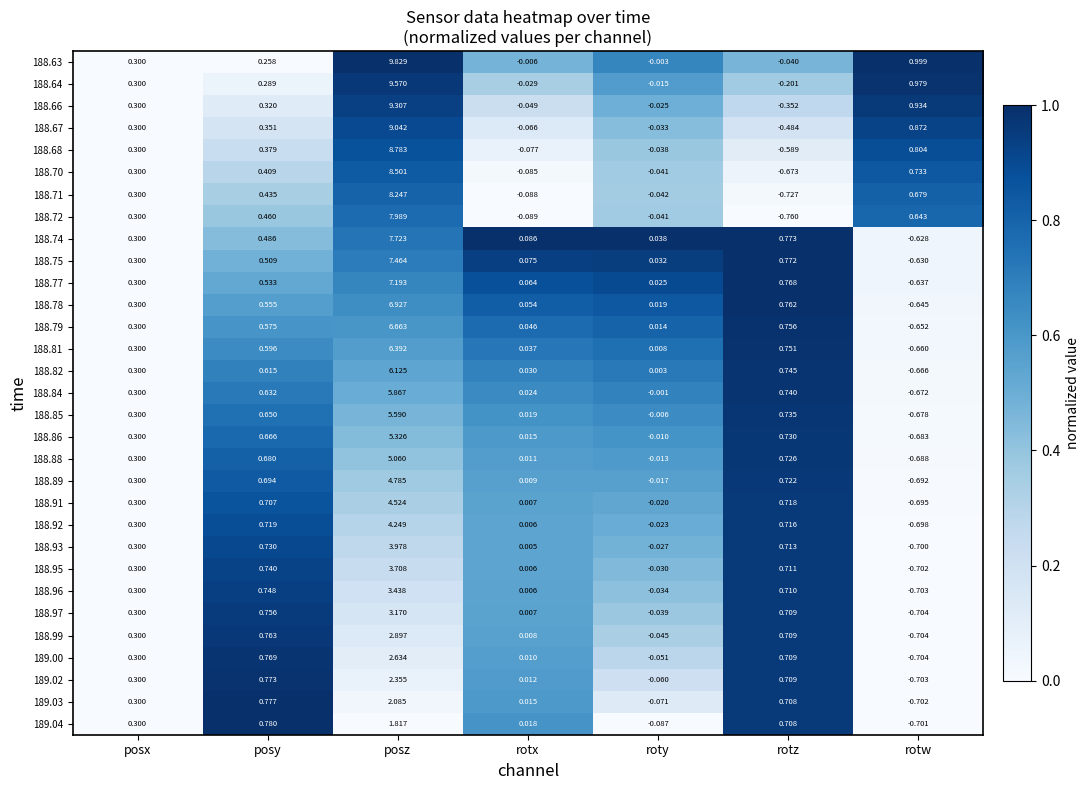

At which category does the chart reach its peak across all series?

posz